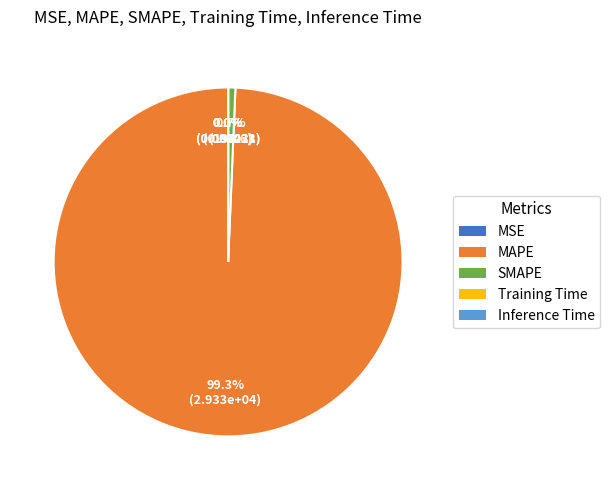

Which slice is the largest?

MAPE